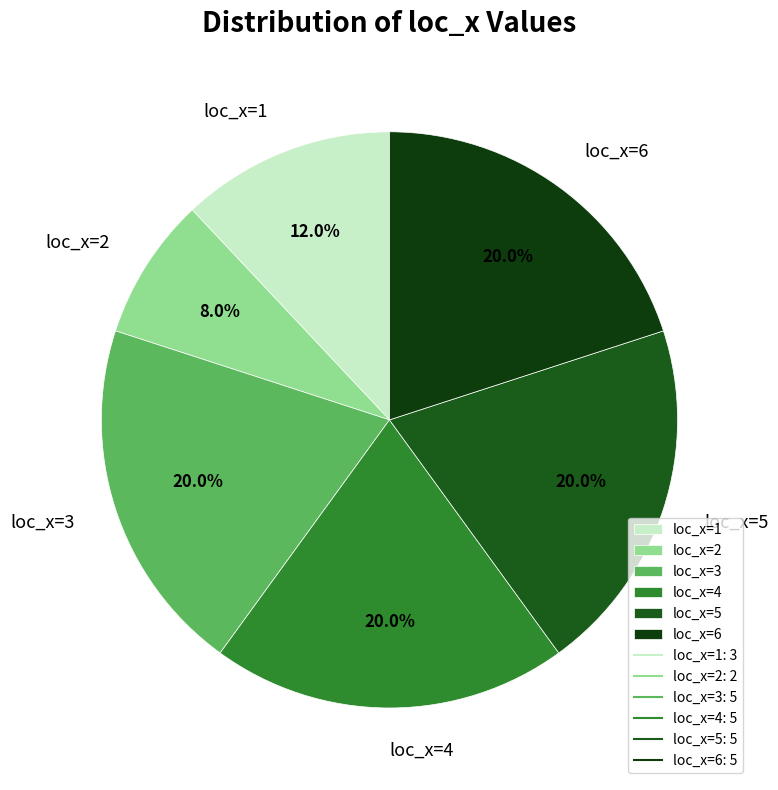

Approximately how many times larger is the value at loc_x=6 compared to loc_x=3?

1.0